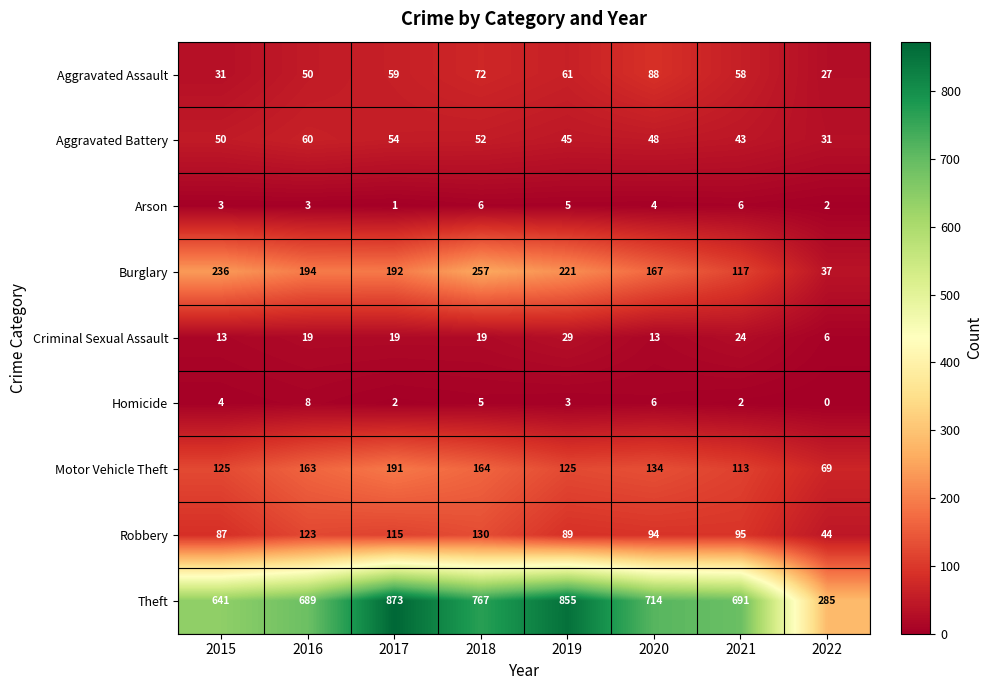

What is the total value across all series at 2017?

1506